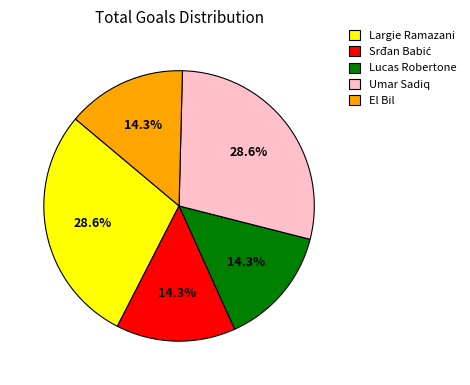

Combined, do Umar Sadiq and El Bil account for over 50%?

No